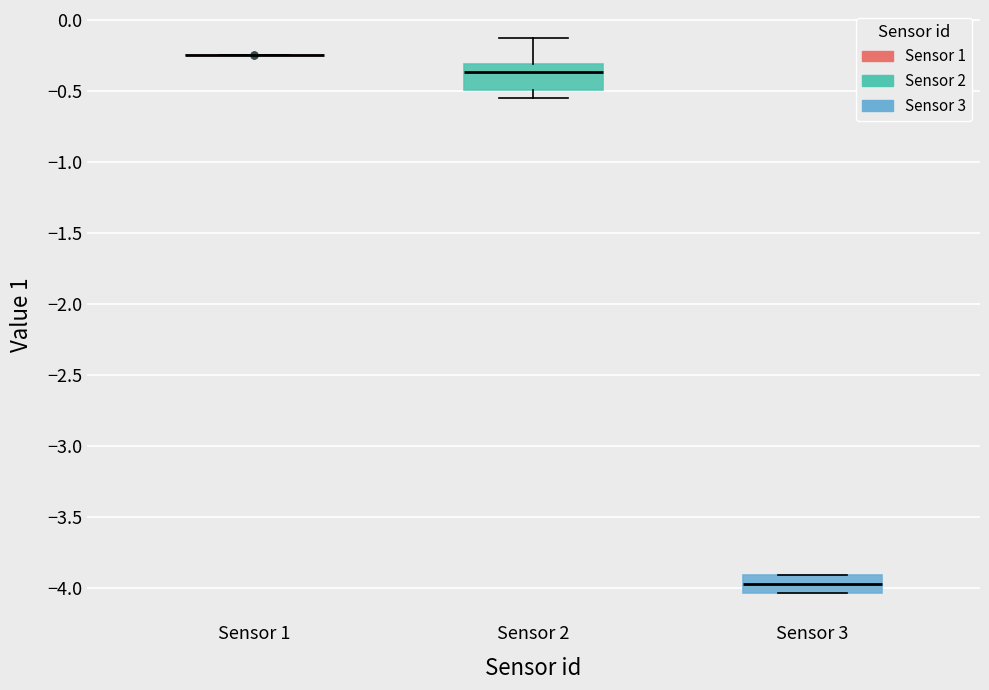

Where is the lower edge of the box for Sensor 2 on the y-axis? The values are not printed on the chart, so give them approximately, as read against the axis.

-0.50